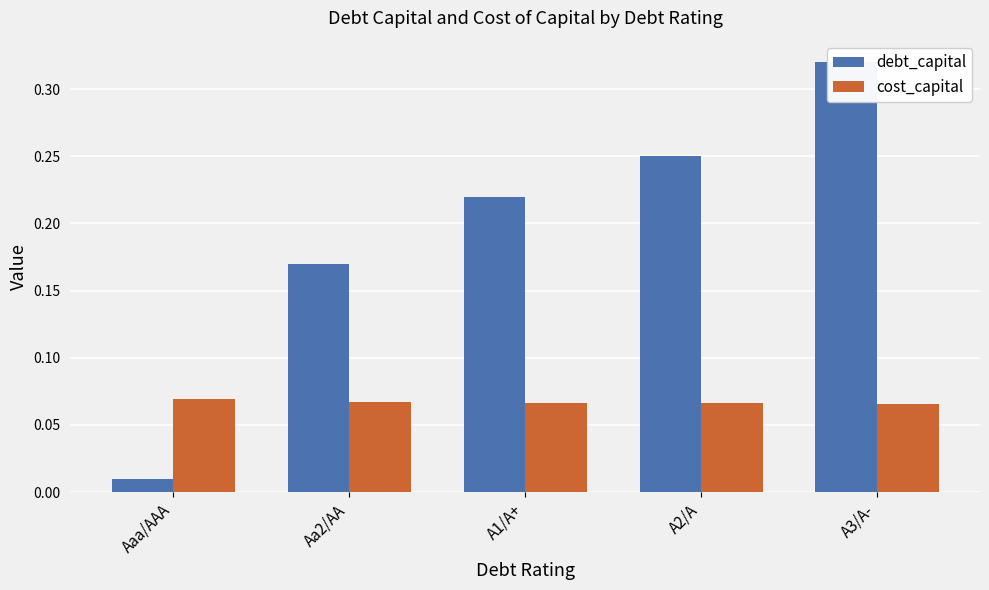

Between Aa2/AA and Aaa/AAA, which is larger?

Aa2/AA